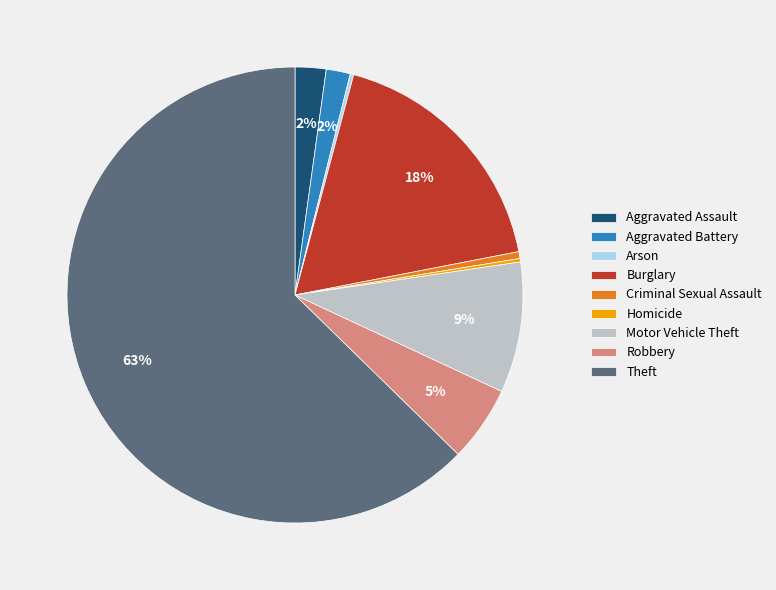

What is the ratio of the value at Robbery to the value at Criminal Sexual Assault?

11.0